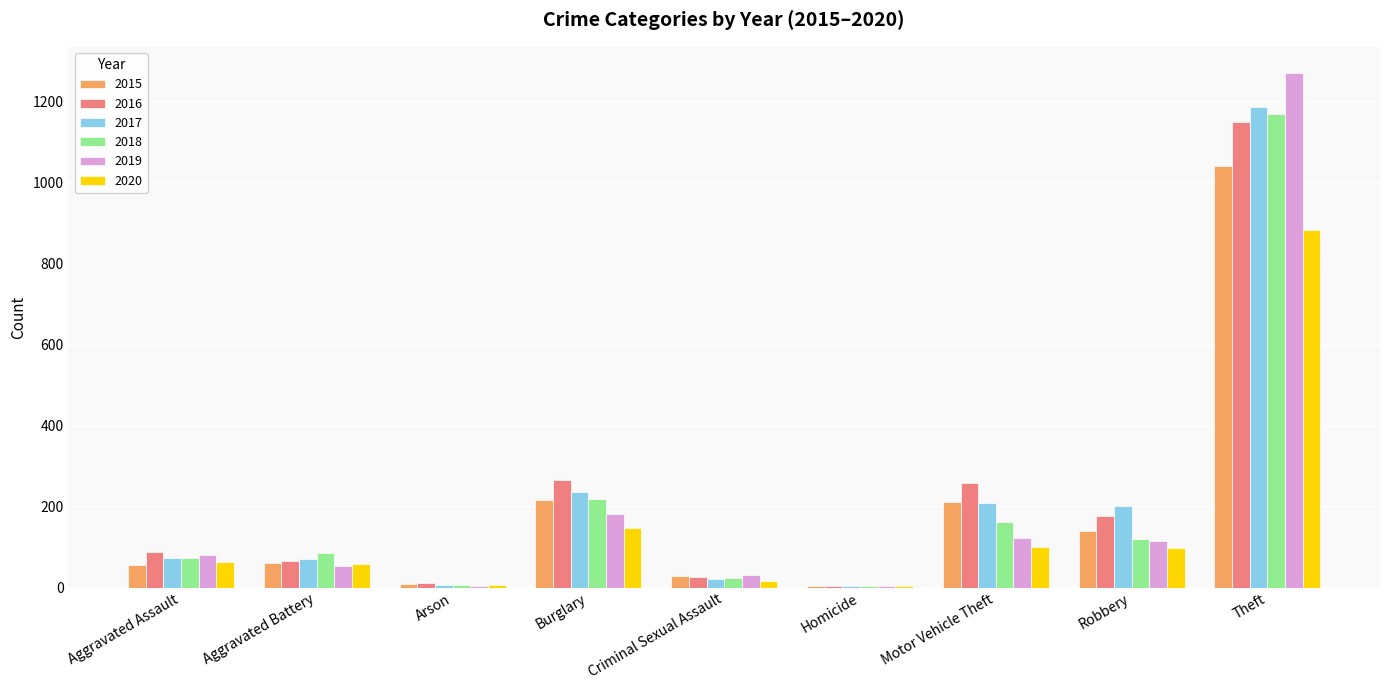

True or false: 2018 has a value of 86 at Aggravated Battery.

True